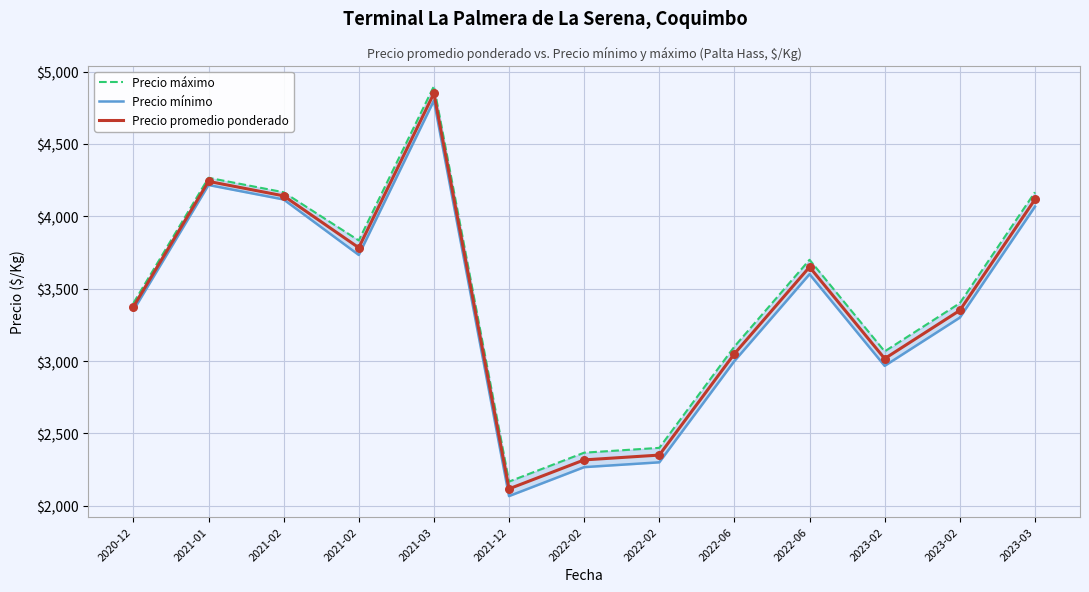

Which series has the largest Y range (max minus min)?

Precio máximo